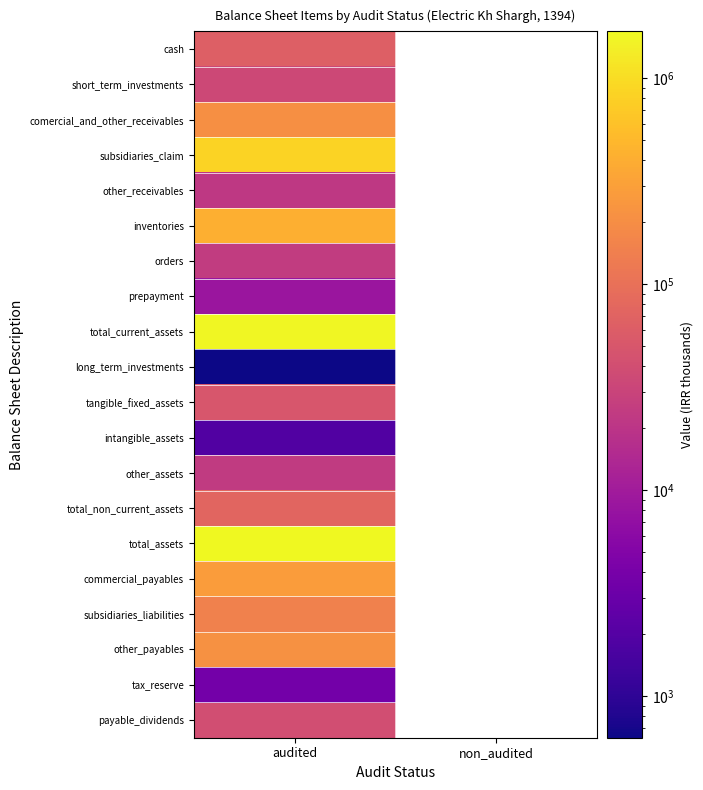

Which category has the highest value across all series?

audited